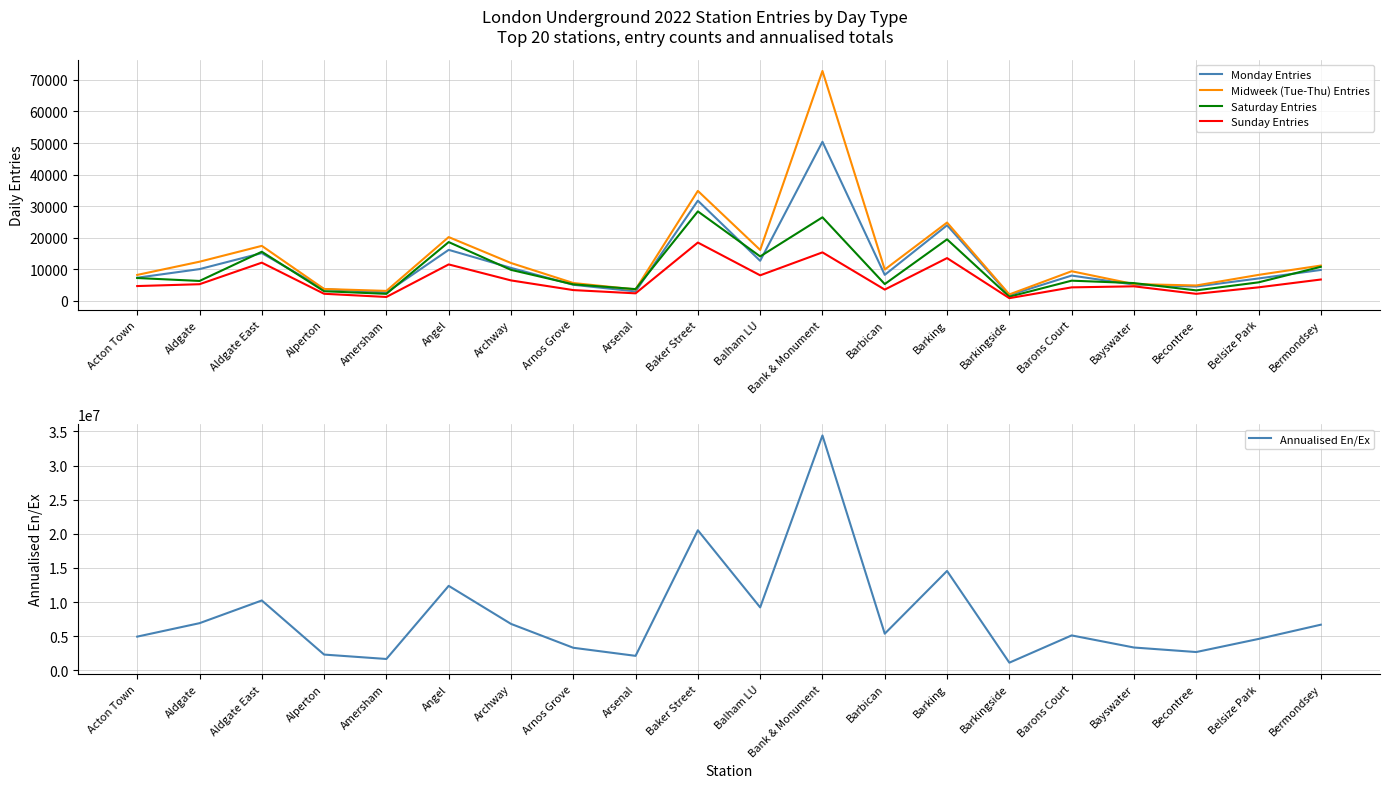

Is it true that Saturday Entries equals 15578.4 at Bermondsey?

False